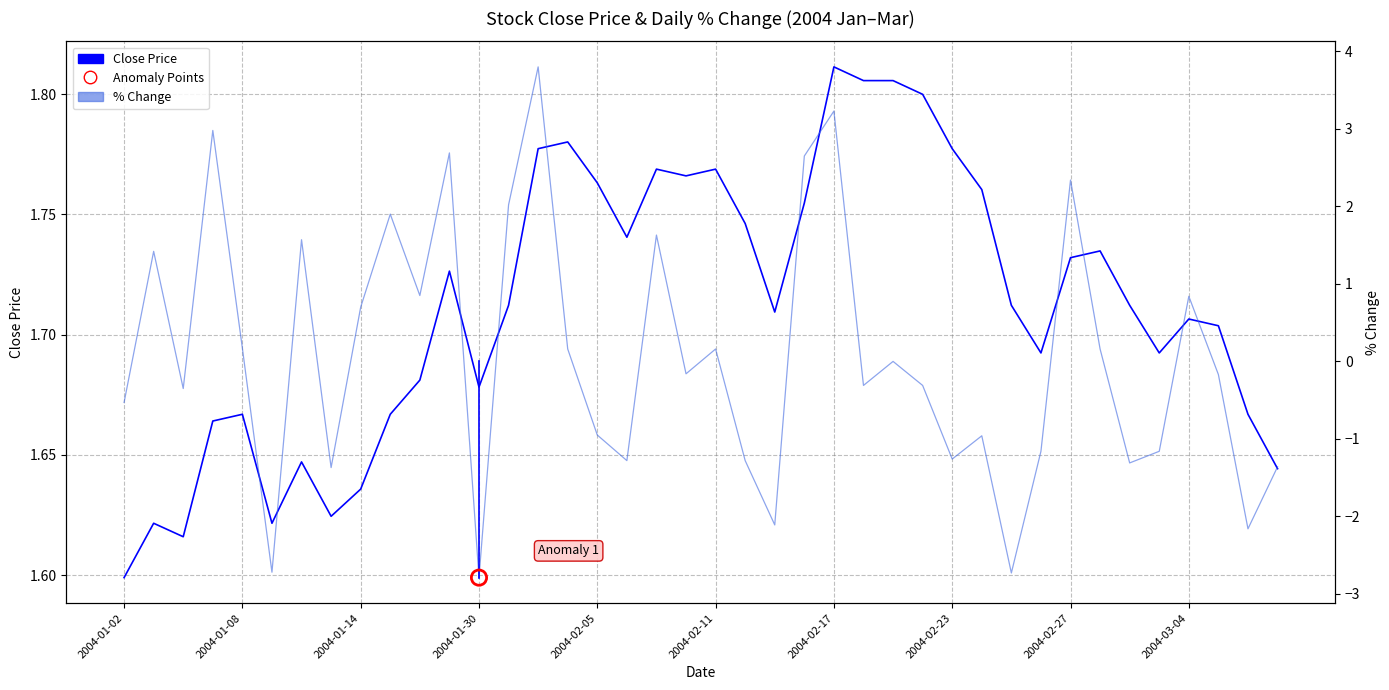

What is the total value across all series at 2004-01-30?

-1.1